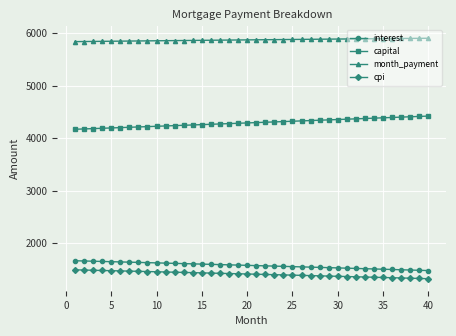

True or false: capital and interest cross at least once.

False